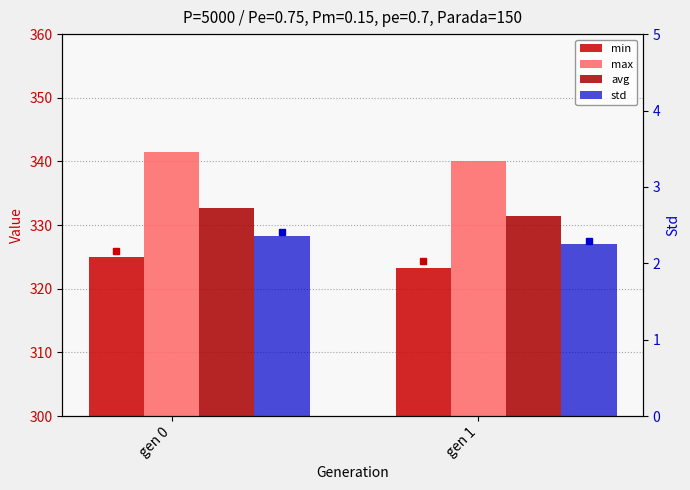

Which category has the highest value in the min series?

gen 0